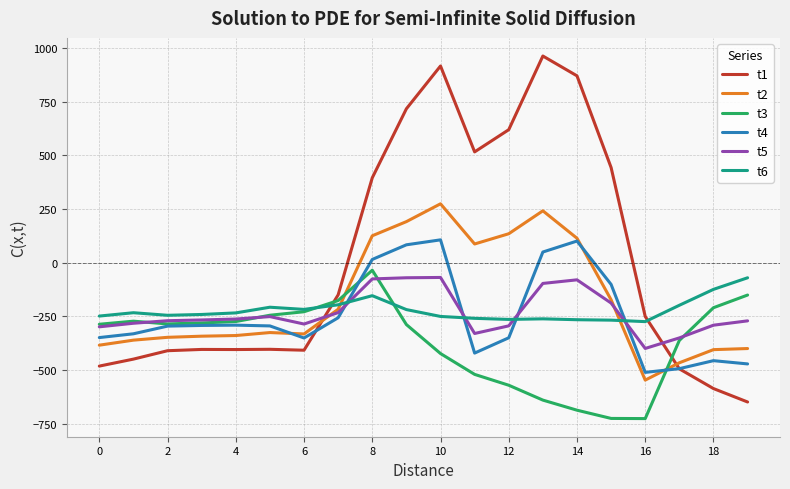

Which series has the largest range (max minus min)?

t1